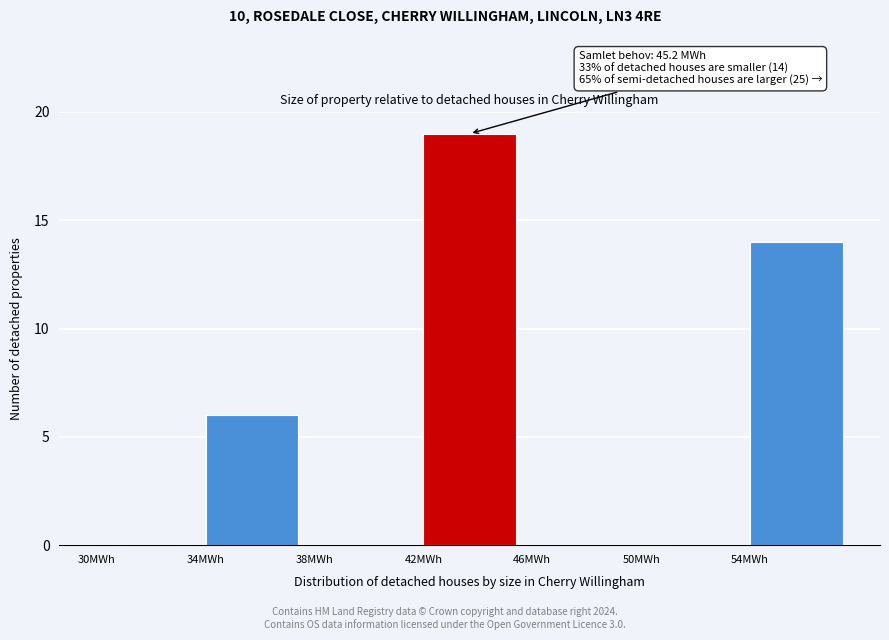

Which range on the x-axis has the tallest bar?

42 to 46